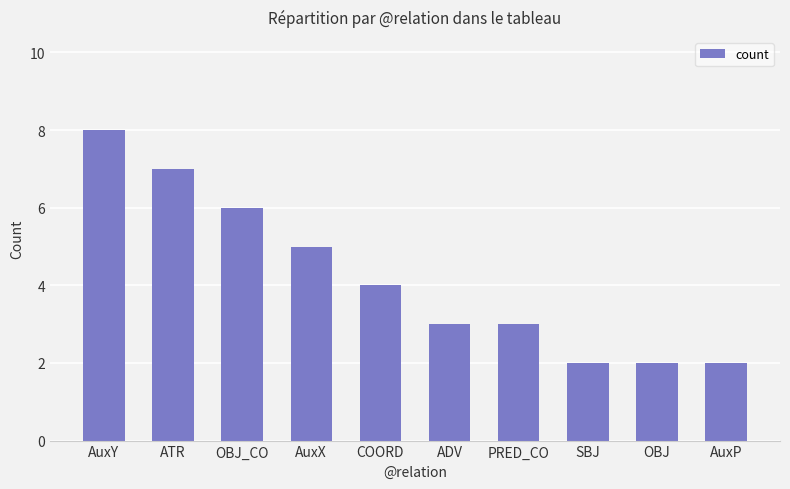

Does the chart contain stacked bars?

No